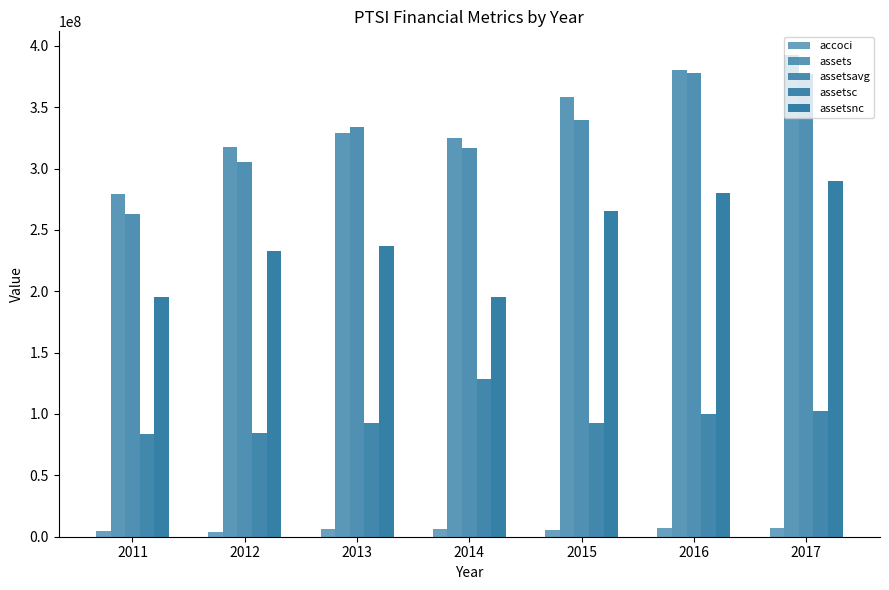

Reading left to right, what are all the values shown in this chart?

accoci: 2011=4705000	2012=4235000	2013=6160000	2014=6402000	2015=5310000	2016=7476000	2017=7444000
assets: 2011=279093000	2012=317669000	2013=329302000	2014=324605000	2015=357995000	2016=380066000	2017=392185000
assetsavg: 2011=263208500	2012=305176000	2013=334162750	2014=316783500	2015=339717500	2016=378030250	2017=376974000
assetsc: 2011=83565000	2012=84800000	2013=92640000	2014=128919000	2015=92701000	2016=100298000	2017=102242000
assetsnc: 2011=195528000	2012=232869000	2013=236662000	2014=195686000	2015=265294000	2016=279768000	2017=289943000